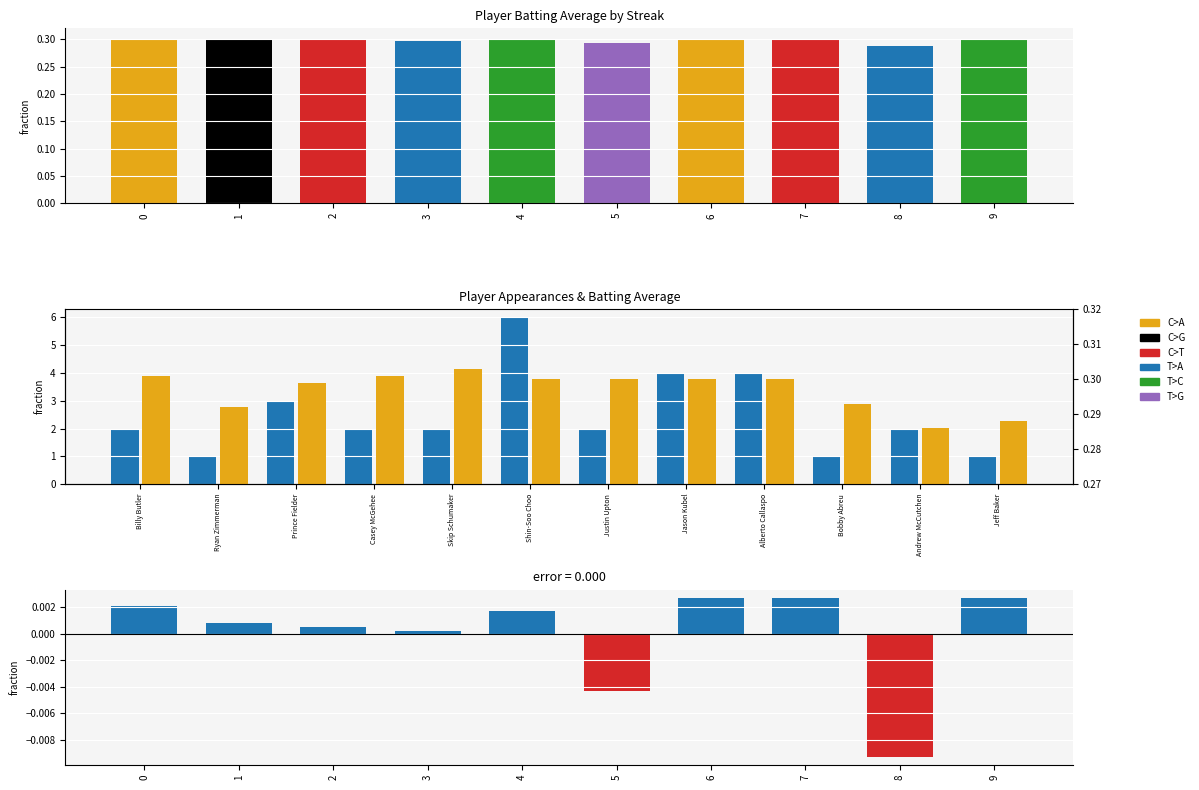

What is the value of the Batting Average1 bar at the 5th from the left?

0.3